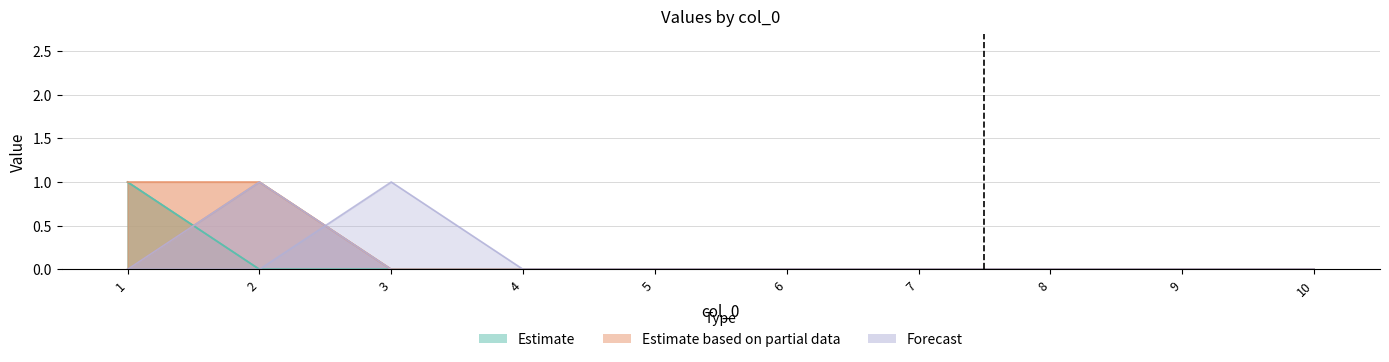

Does the chart display data point markers on the line(s)?

No